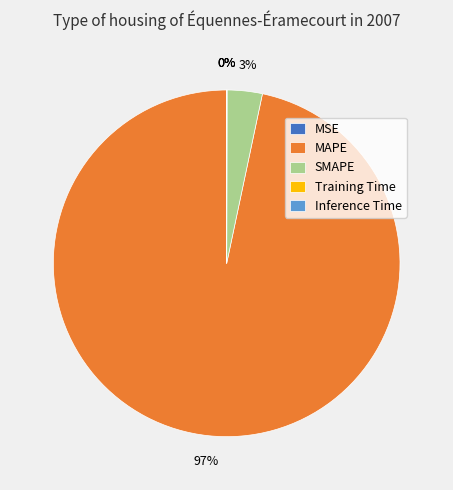

What is the largest slice in the pie chart?

MAPE